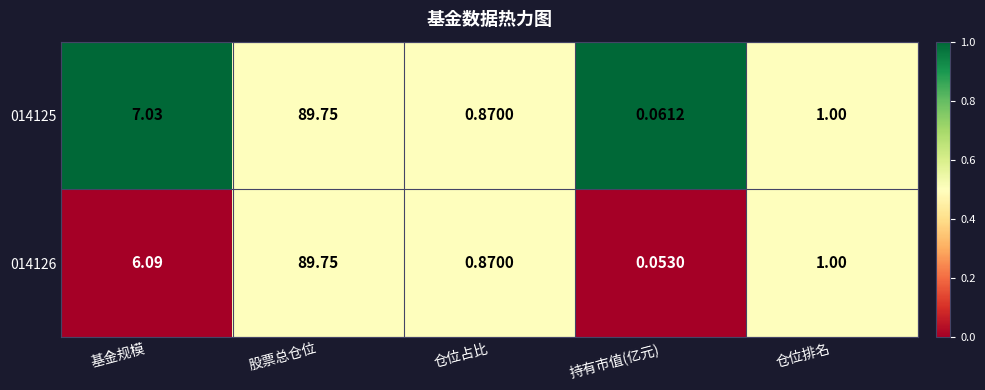

Where does the 014126 series first go above 1?

基金规模